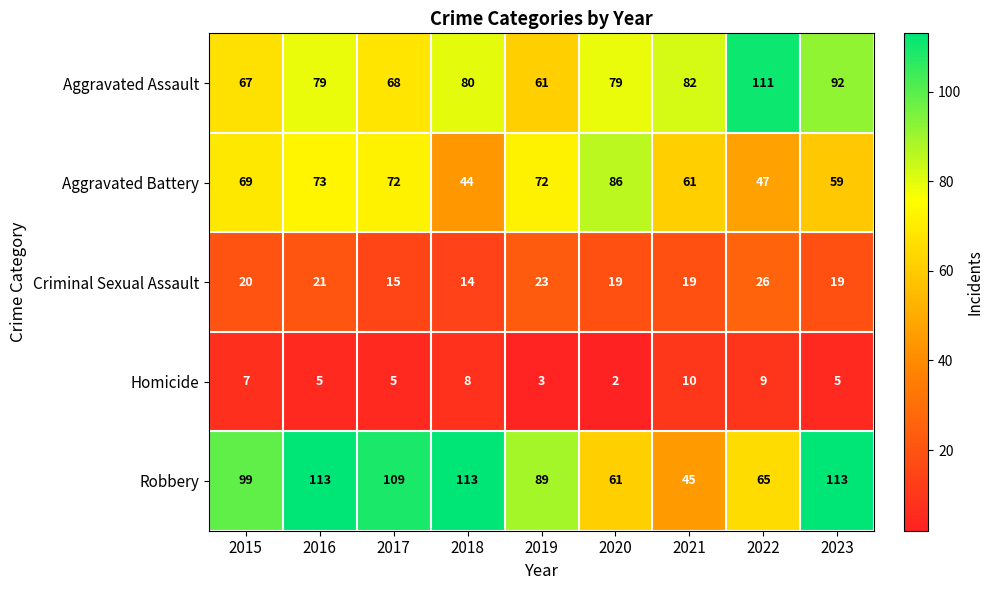

What is the difference between the Aggravated Battery values at 2017 and 2020?

14